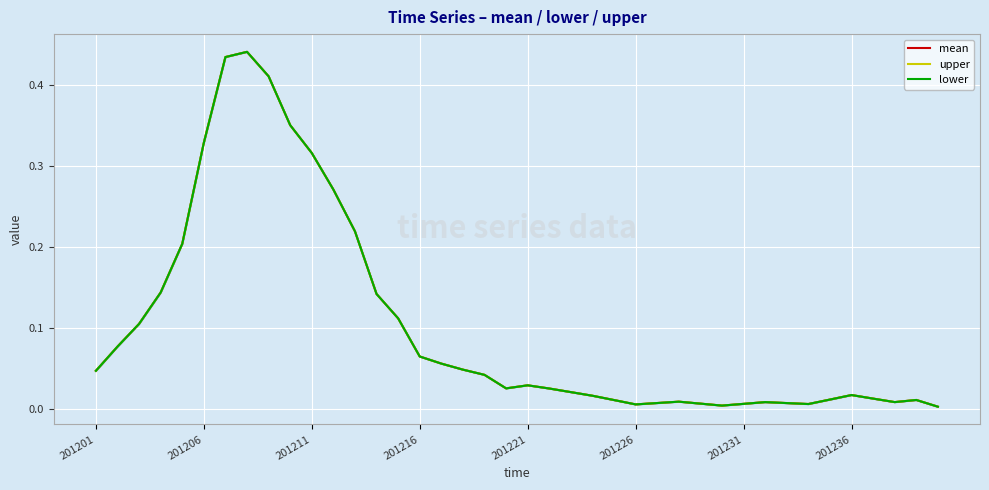

What is the sum of all lower values?

4.1